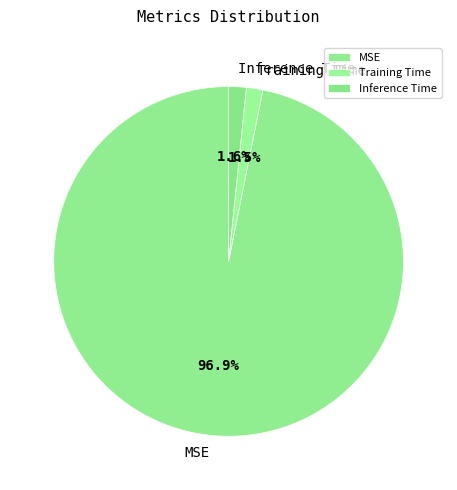

To the nearest percent, what is the difference between the largest and smallest slice percentages?

95%